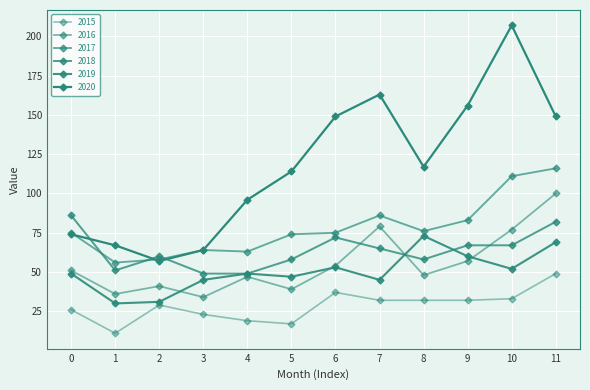

What is the average value of the 2015 series?

28